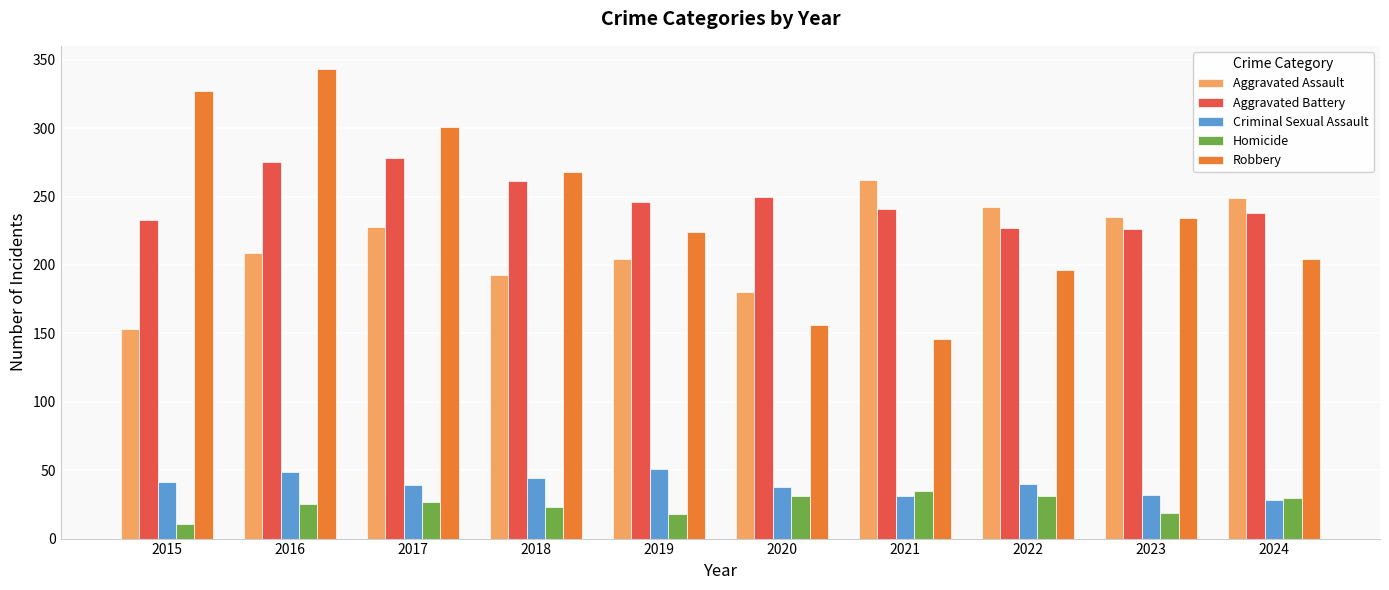

What is the spread (max minus min) of values at 2020?

219